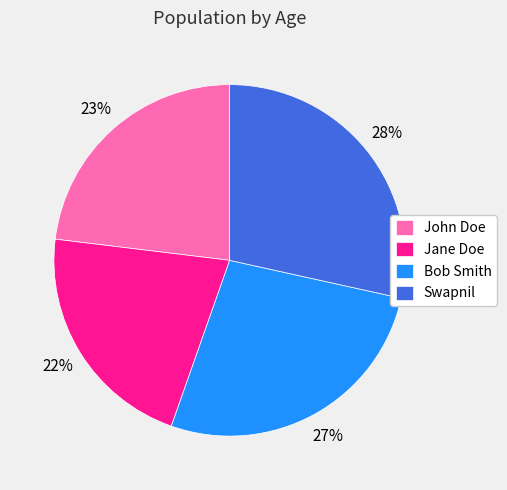

Count the number of slices in the pie.

4